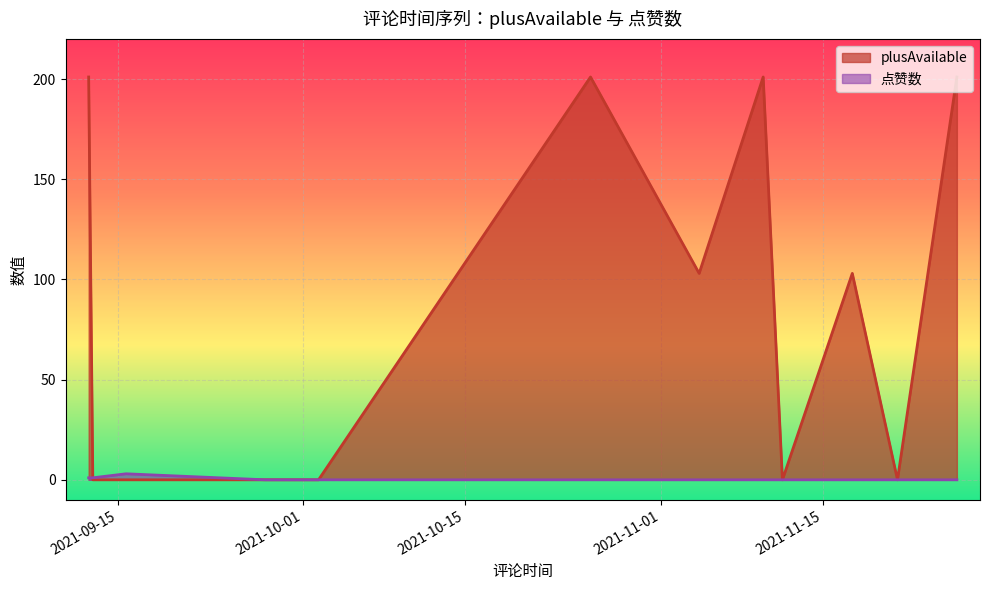

Where is the first local maximum for 点赞数?

2021-09-15 17:39:08